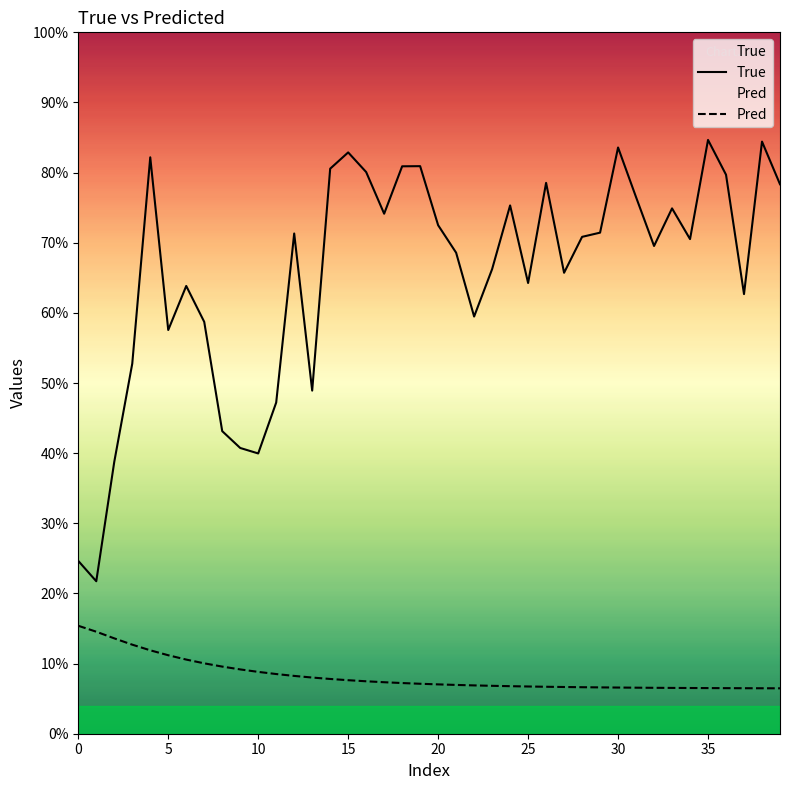

Is it true that Pred equals 5824.8 at 36?

True